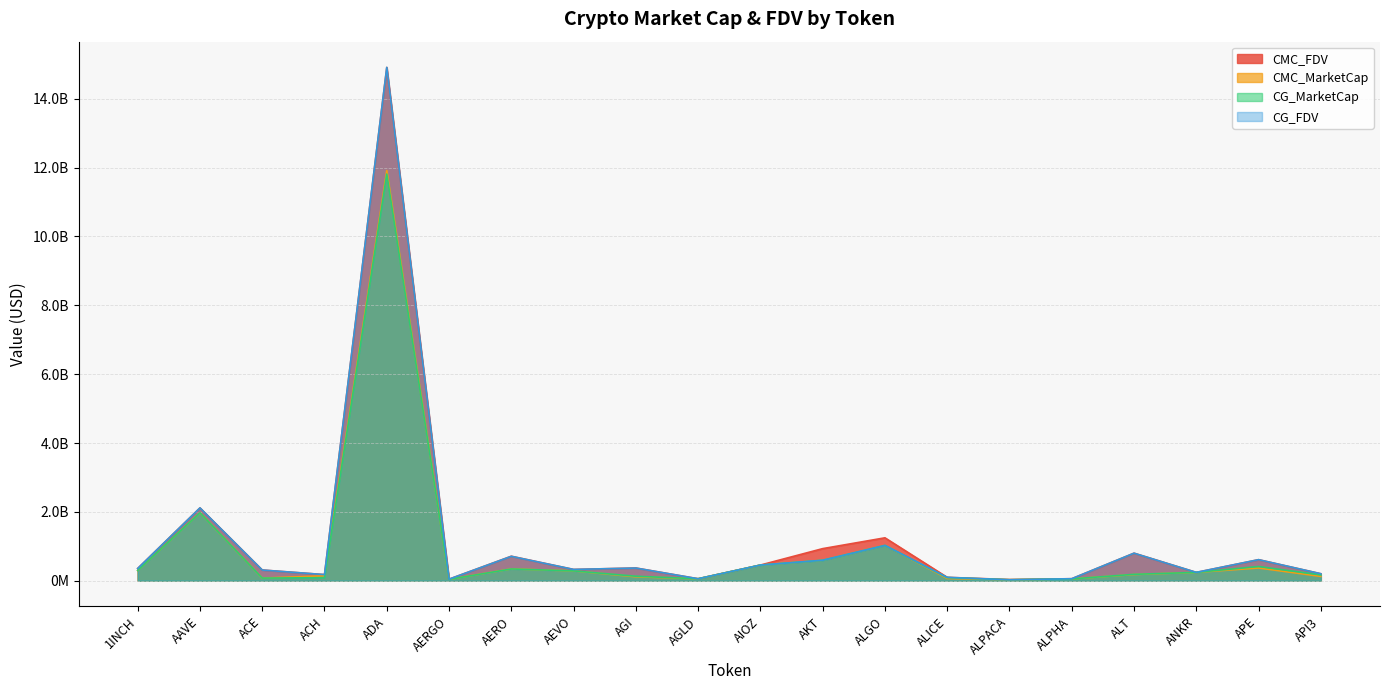

How many lines are shown in the chart?

4